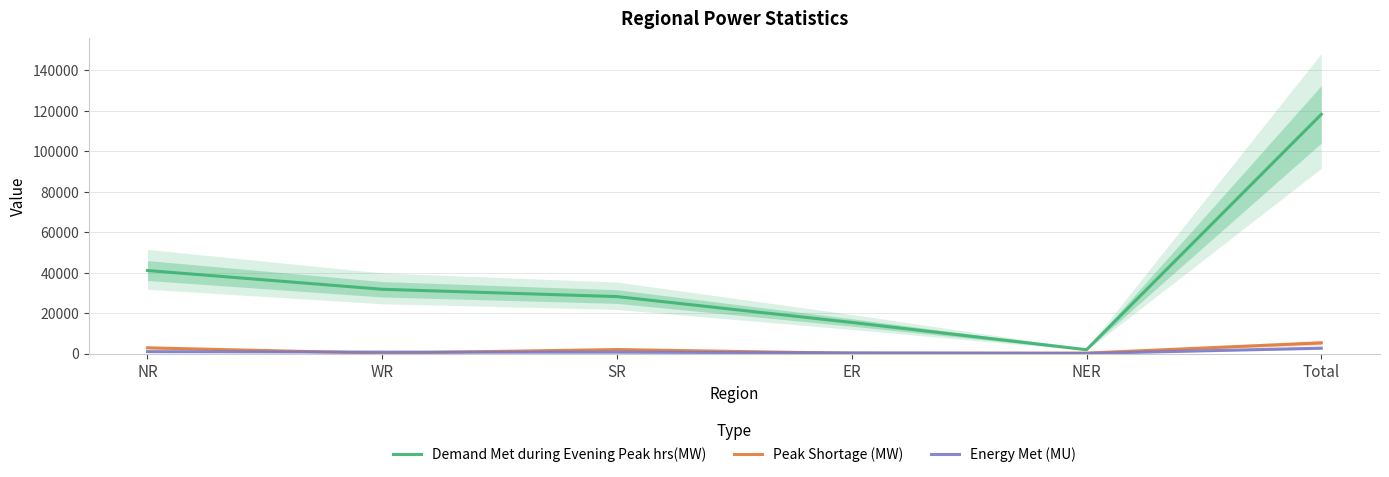

The value of Energy Met (MU) at WR is 984. True or false?

False